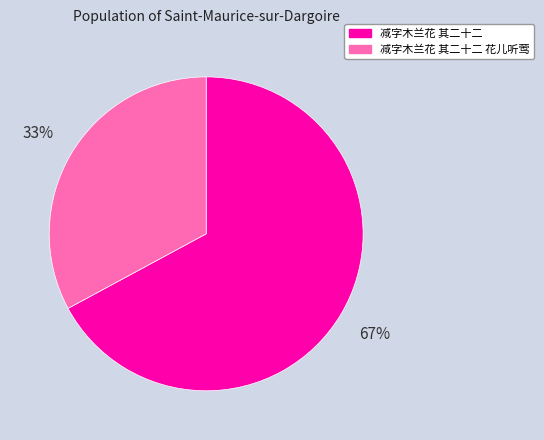

Combined, do 减字木兰花 其二十二 花儿听莺 and 减字木兰花 其二十二 account for over 50%?

Yes